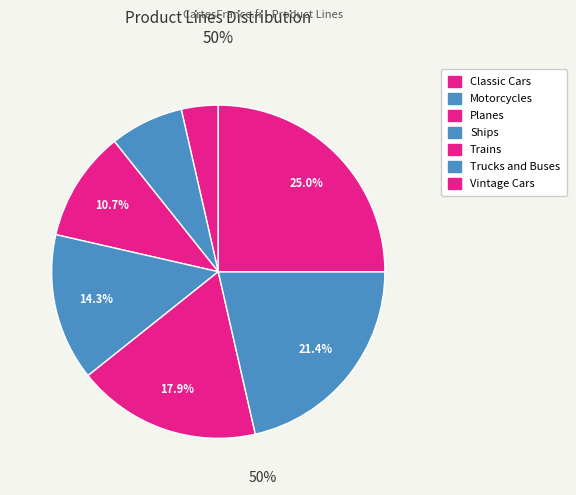

How many segments does this pie chart have?

7